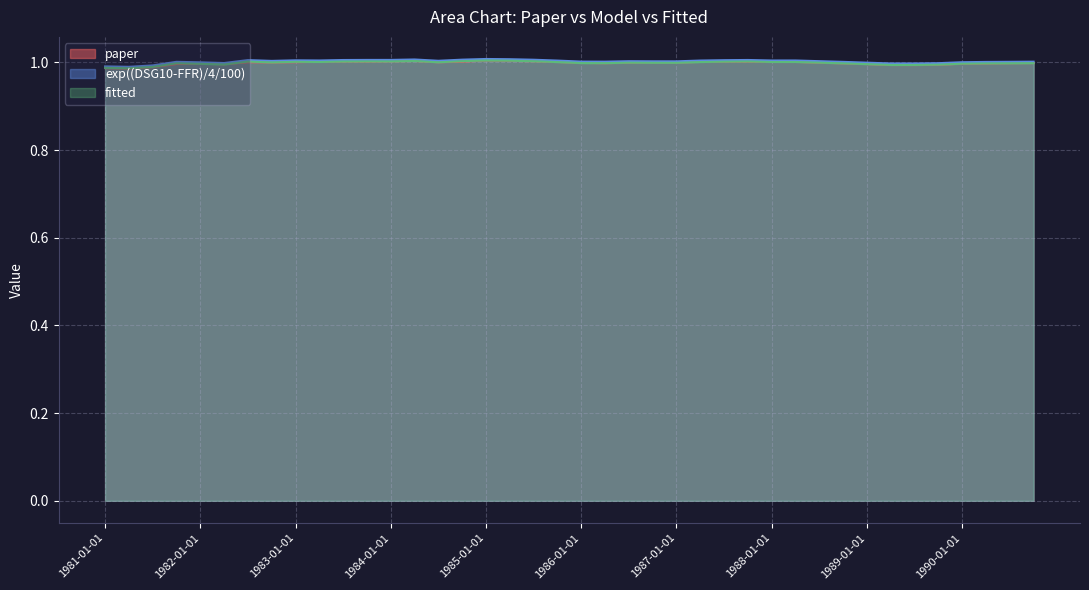

At which category is the sum across all series the highest?

1985-01-01